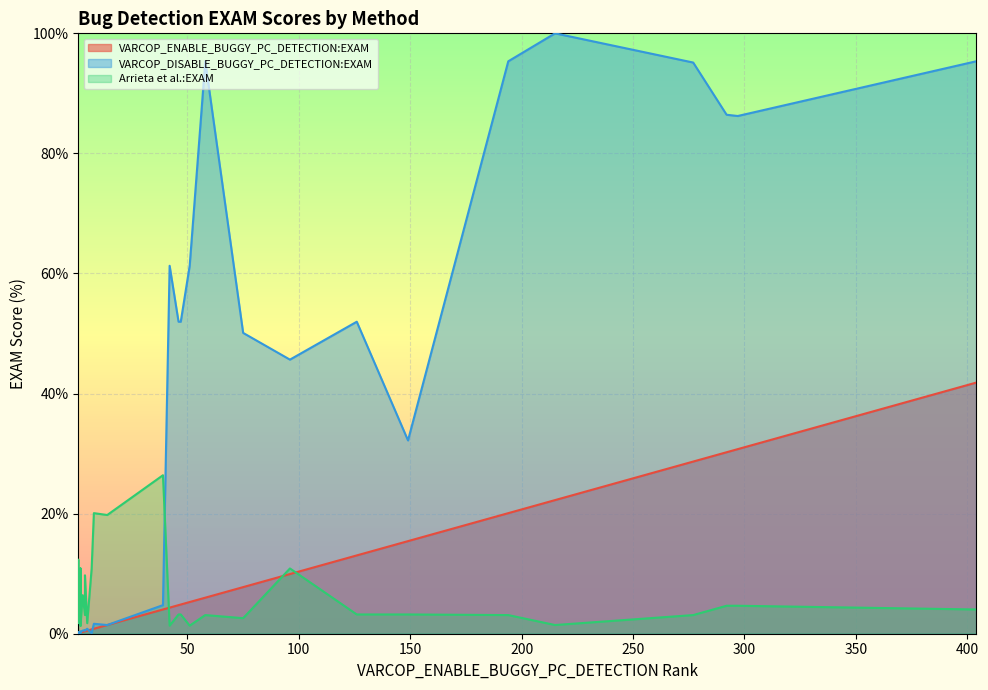

Is the value of VARCOP_DISABLE_BUGGY_PC_DETECTION:EXAM at 292 greater than the value of VARCOP_ENABLE_BUGGY_PC_DETECTION:EXAM at 149?

Yes